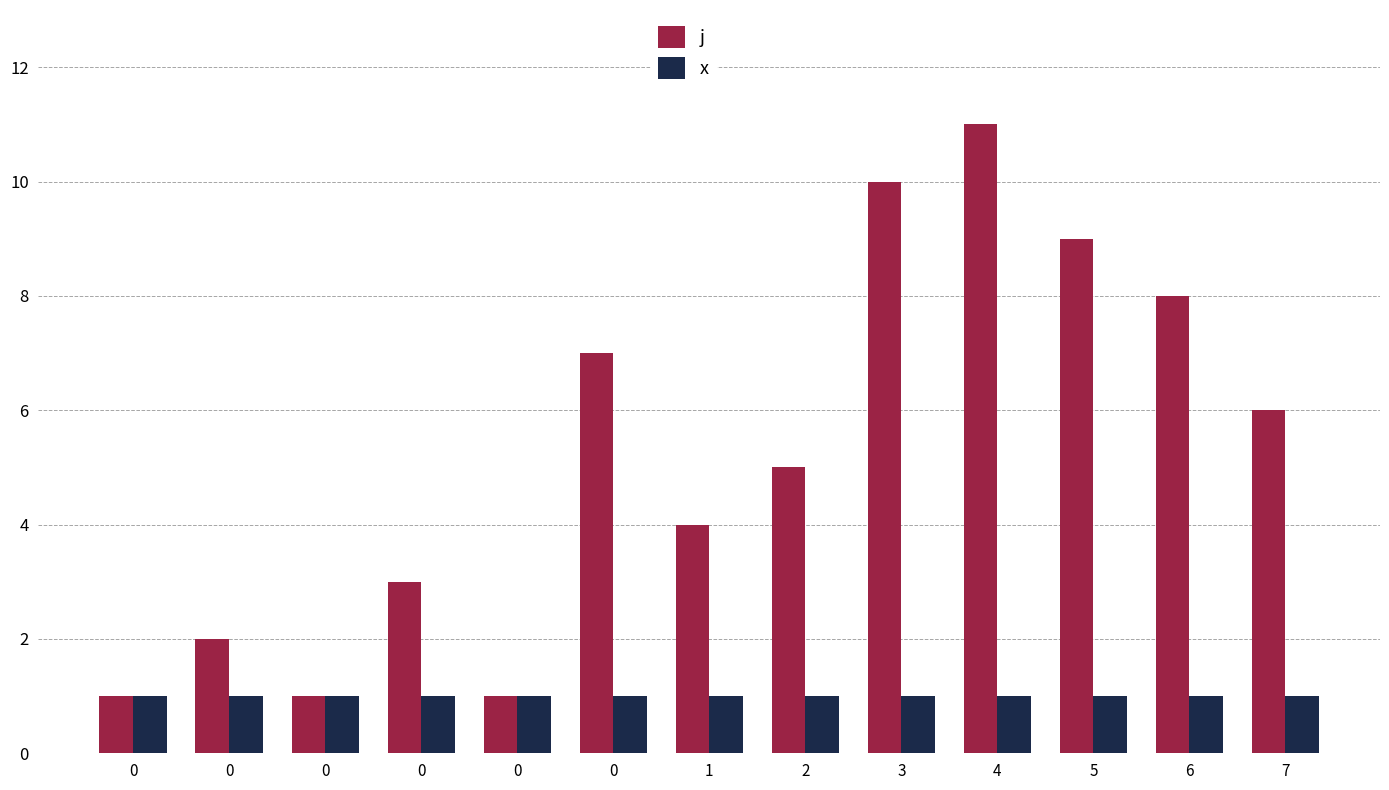

What are all the series names shown in the legend?

j, x